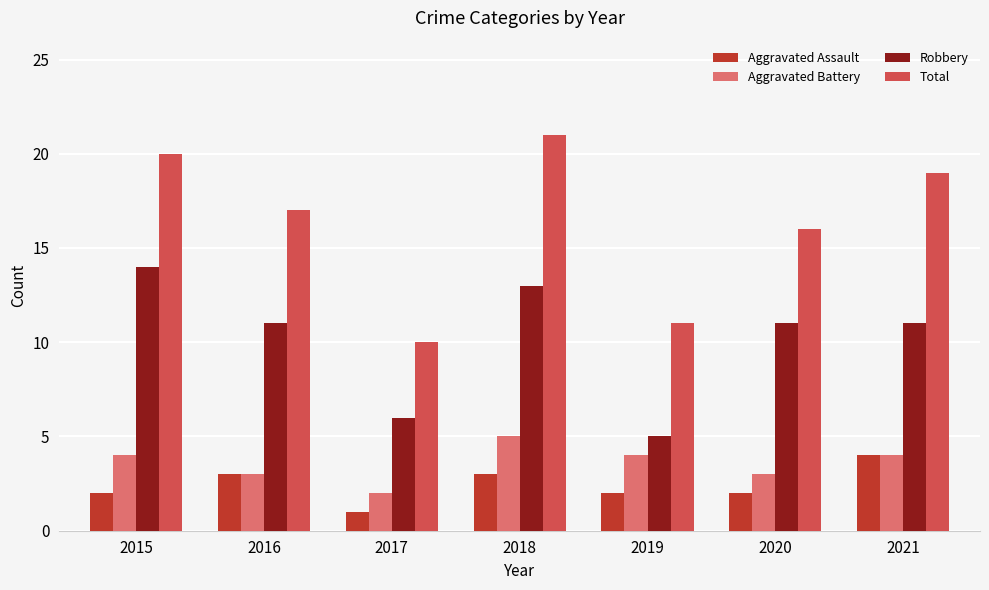

What is the maximum value for Aggravated Battery?

5